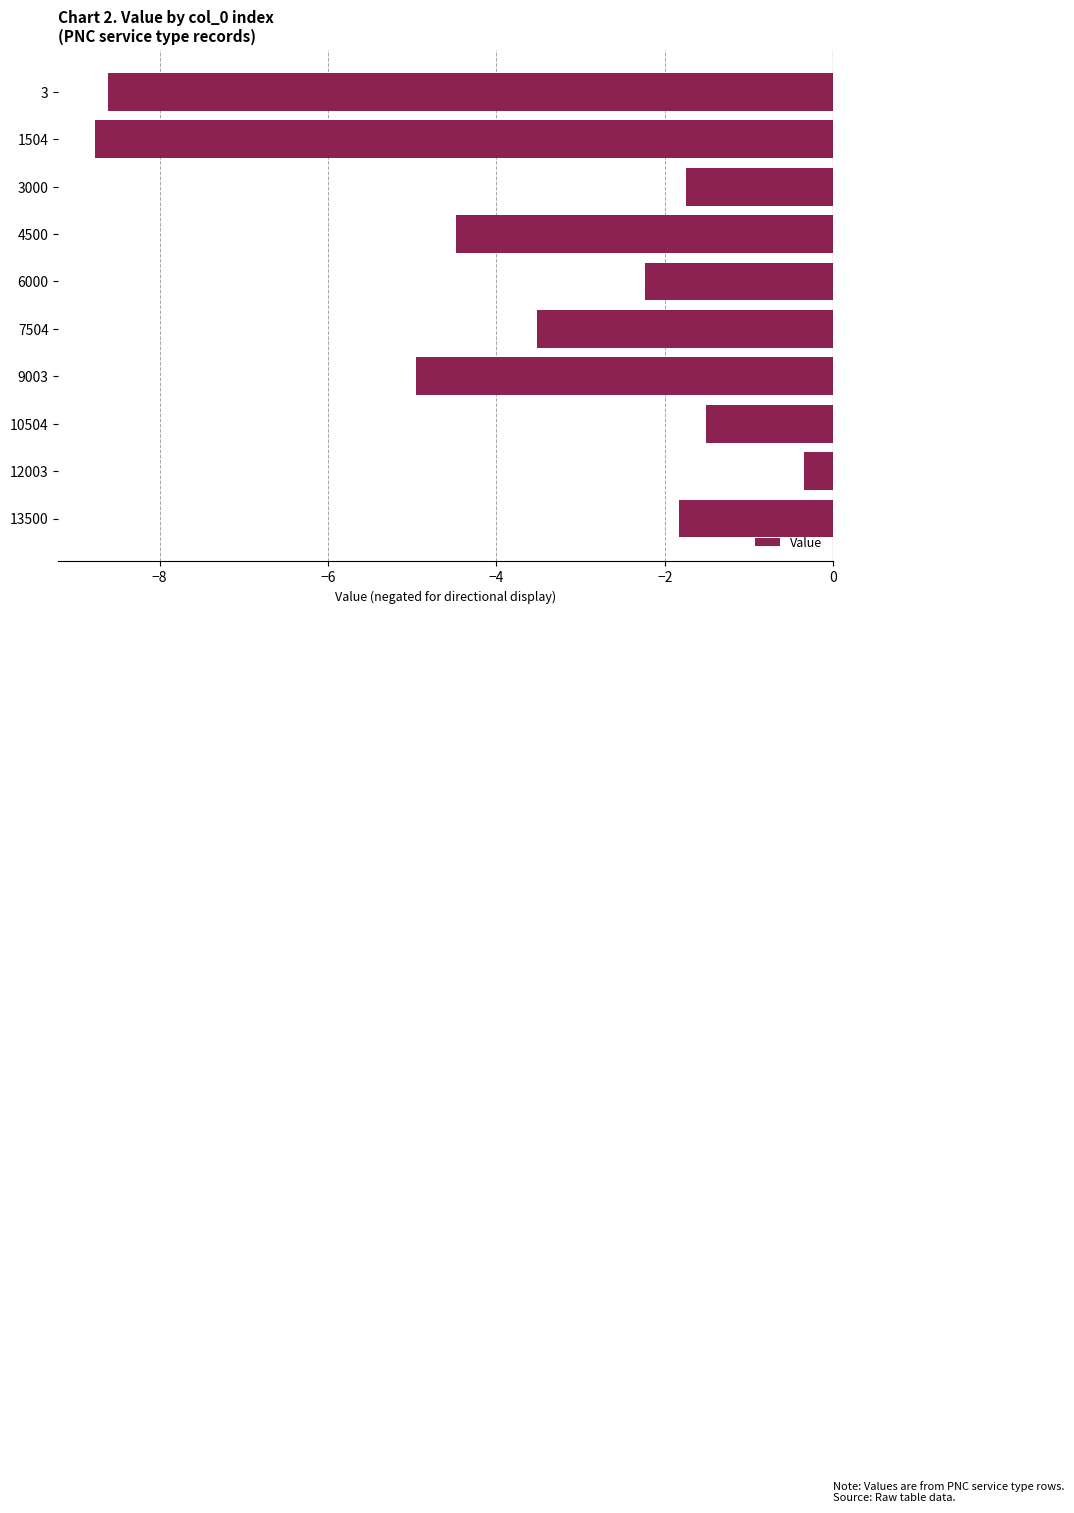

What is the change in value from 1504 to 9003?

+3.8